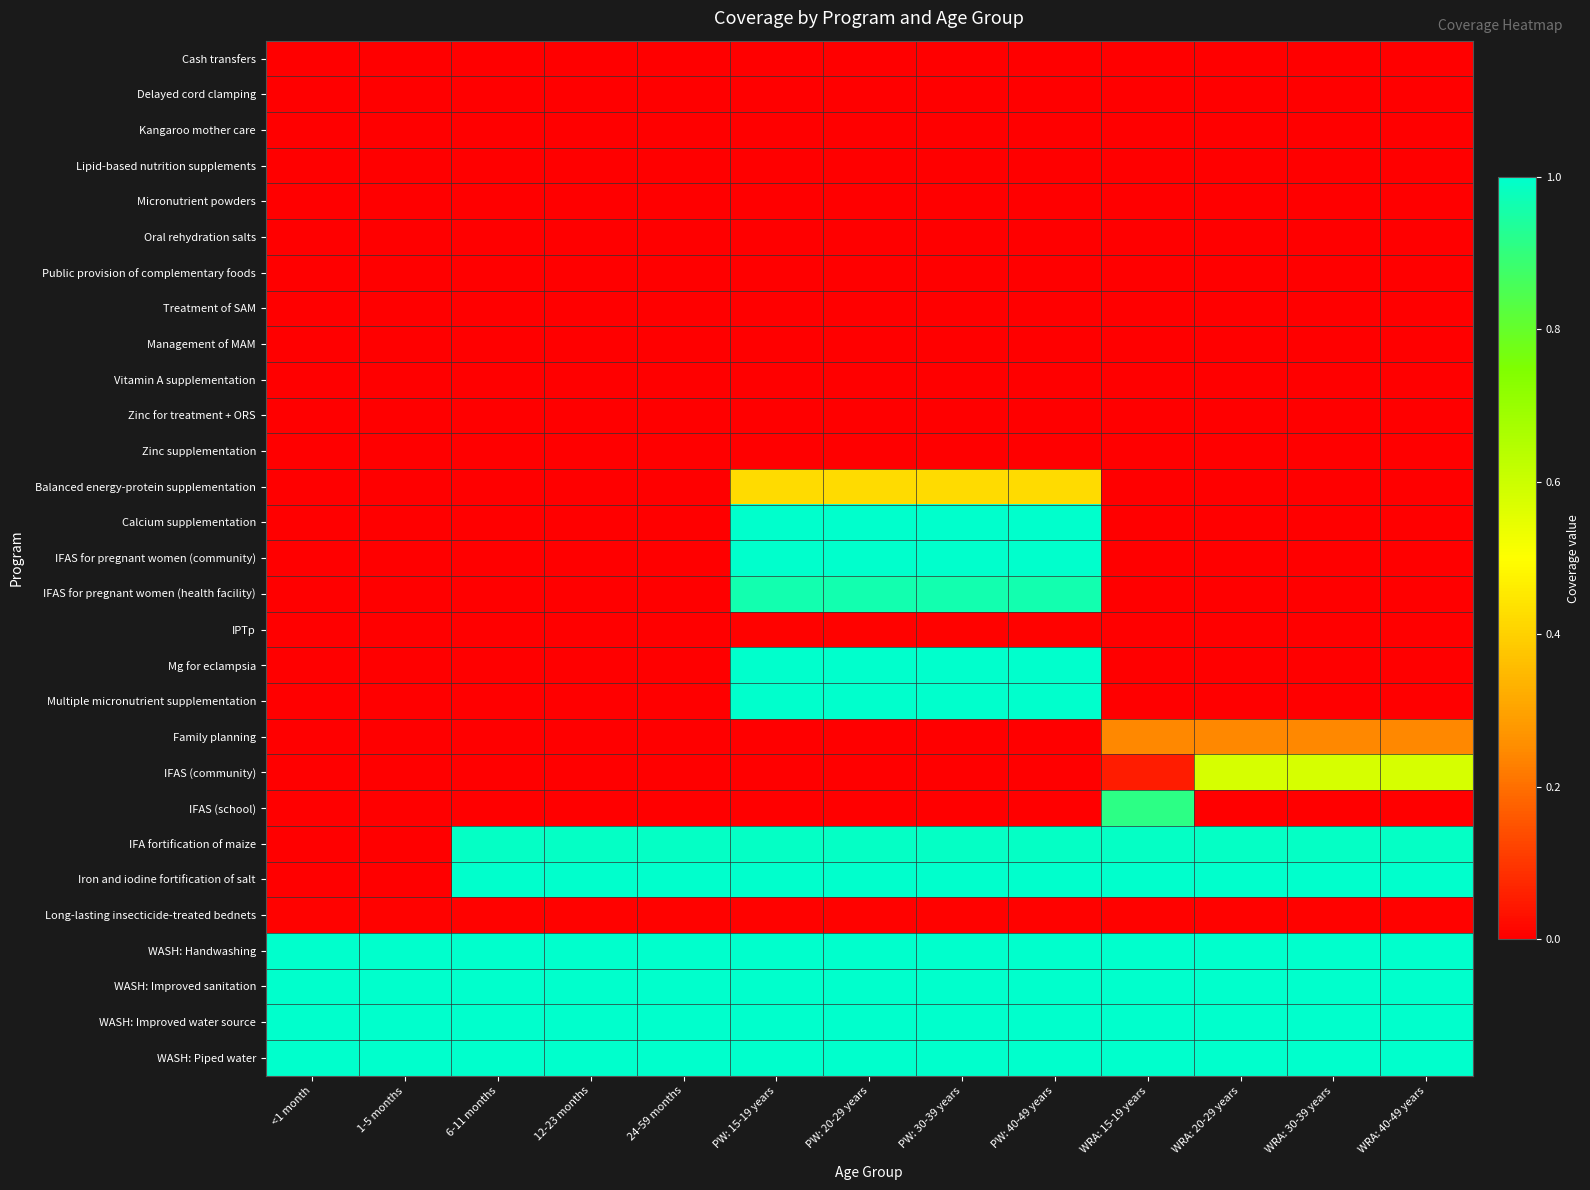

At which category is the sum across all series the highest?

PW: 15-19 years